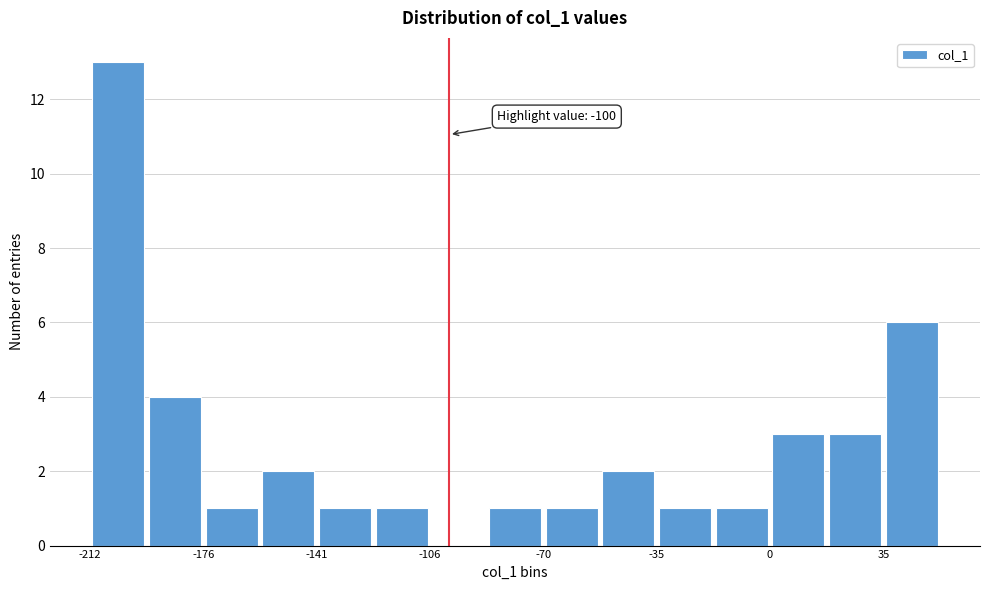

Around what value on the x-axis is the tallest bar? Give the approximate position of its centre, as read against the axis.

-205